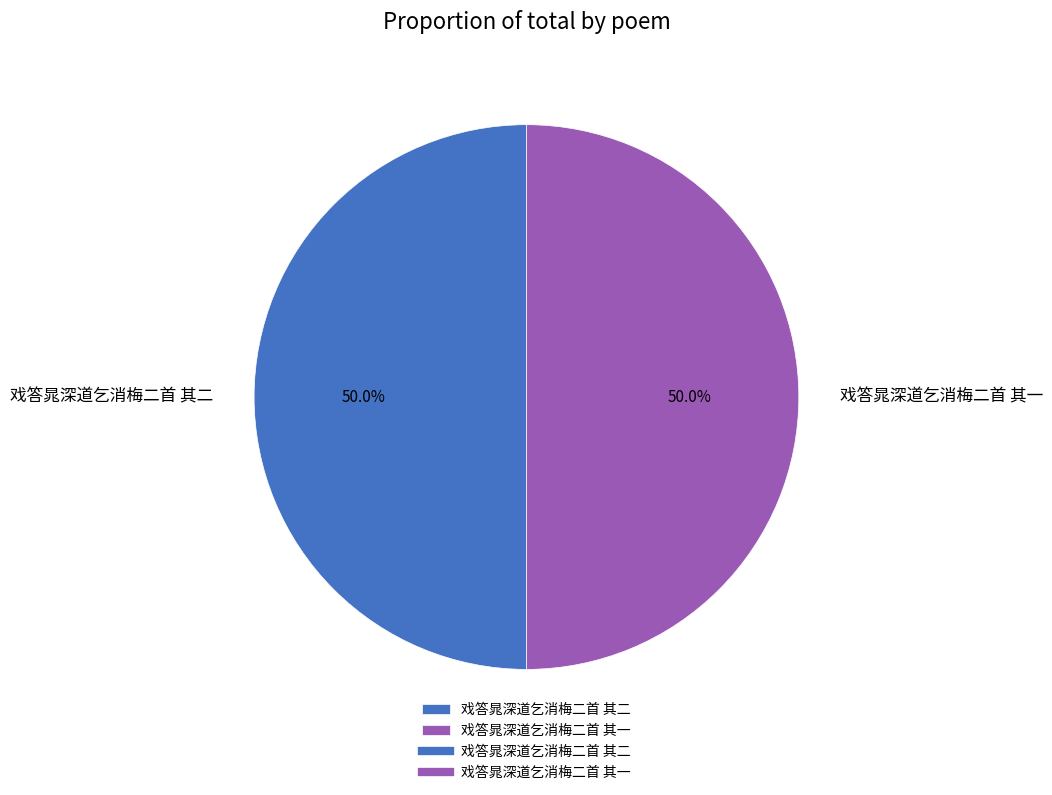

How much of the chart is everything except 戏答晁深道乞消梅二首 其一?

50.0%